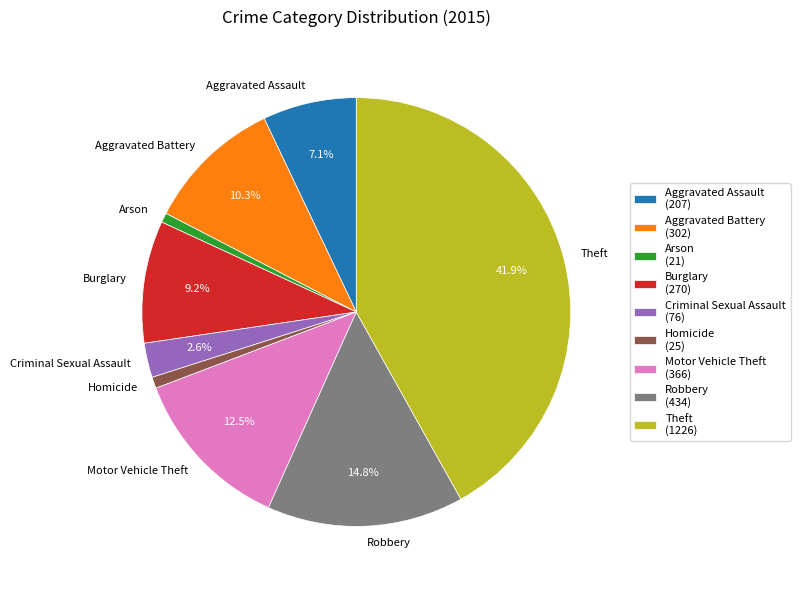

What percentage is the Theft slice, to the nearest percent?

42%